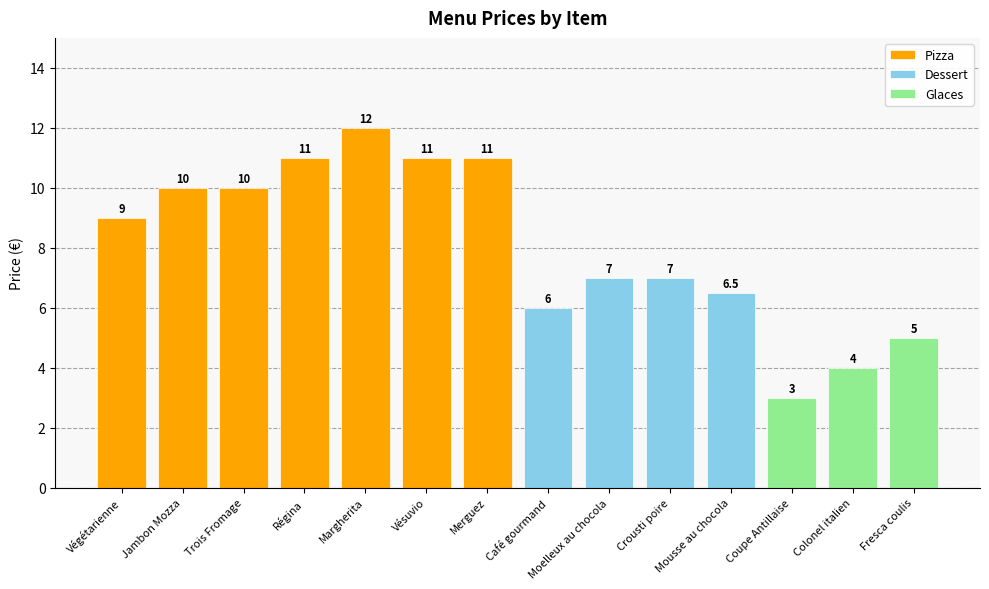

What is the difference between the maximum and minimum values?

9.0